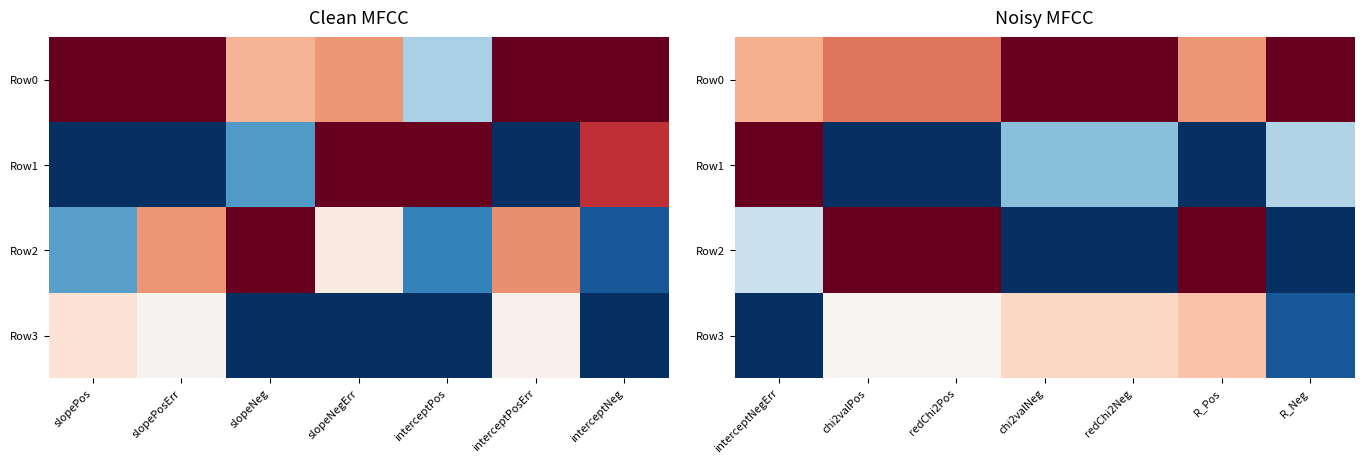

What is the difference between the maximum and minimum values in the Row2 series?

1.0